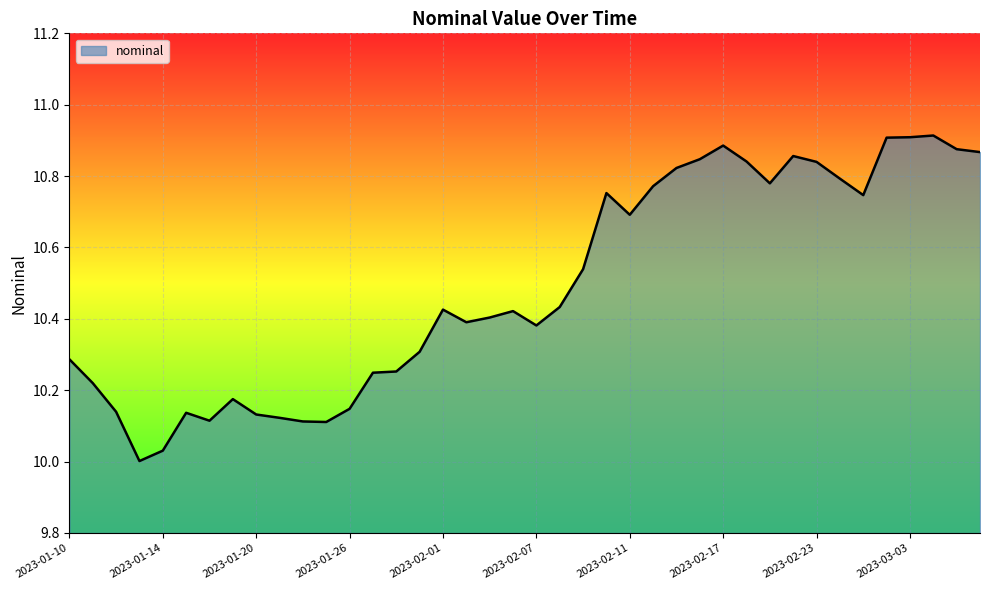

List the labels in order of value, largest first.

2023-03-04, 2023-03-03, 2023-03-02, 2023-02-17, 2023-03-07, 2023-03-08, 2023-02-22, 2023-02-16, 2023-02-18, 2023-02-23, 2023-02-15, 2023-02-28, 2023-02-21, 2023-02-14, 2023-02-10, 2023-03-01, 2023-02-11, 2023-02-09, 2023-02-08, 2023-02-01, 2023-02-04, 2023-02-03, 2023-02-02, 2023-02-07, 2023-01-31, 2023-01-10, 2023-01-28, 2023-01-27, 2023-01-11, 2023-01-19, 2023-01-26, 2023-01-12, 2023-01-17, 2023-01-20, 2023-01-21, 2023-01-18, 2023-01-24, 2023-01-25, 2023-01-14, 2023-01-13